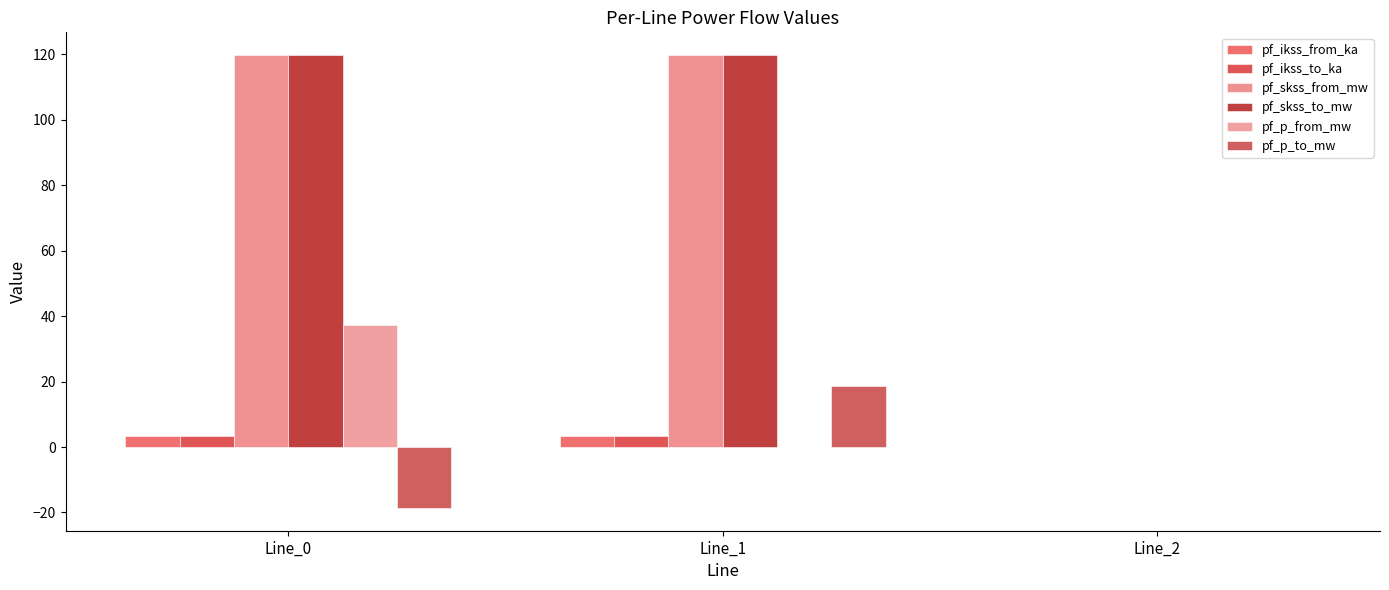

Are the bars grouped side by side (vs. stacked)?

Yes